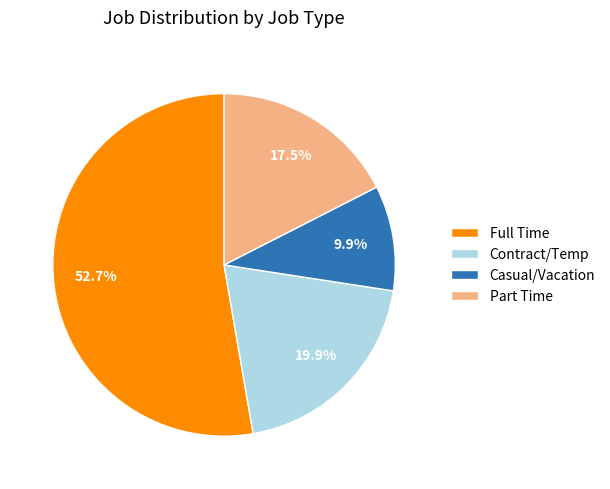

What is the total percentage of Full Time and Contract/Temp?

72.6%